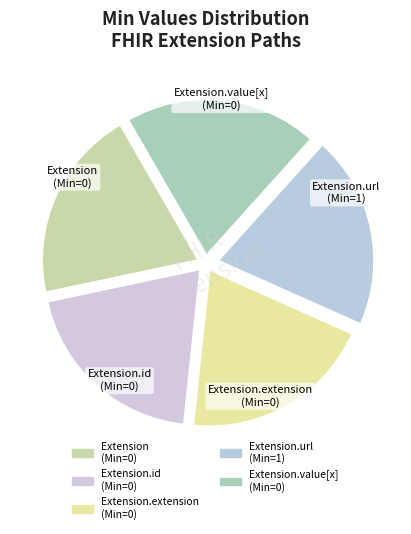

Approximately how many times larger is the value at Extension (Min=0) compared to Extension.value[x] (Min=0)?

1.0